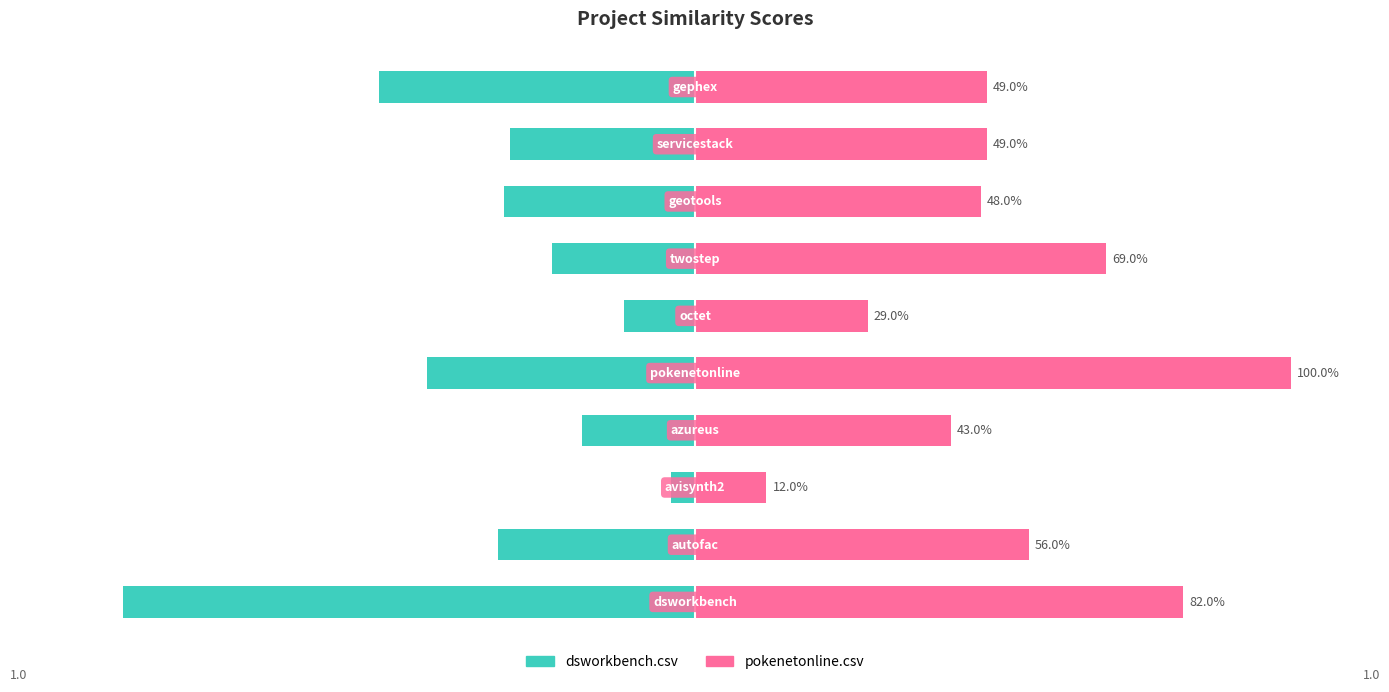

What is the sum of the dsworkbench.csv values at 2 and 7?

-0.4